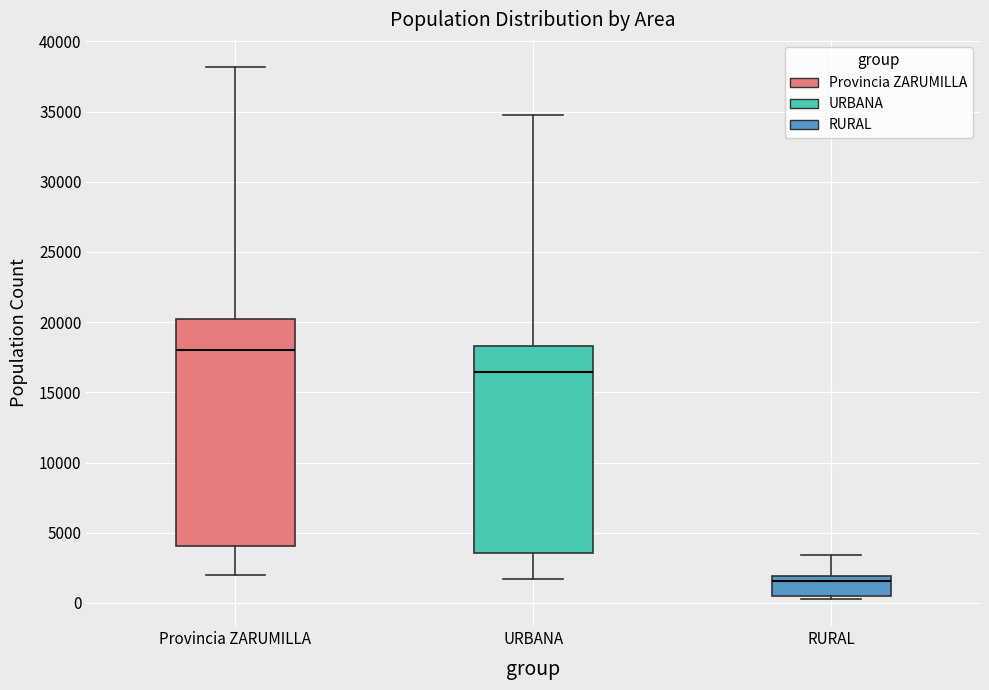

Which box has the lowest median line?

RURAL